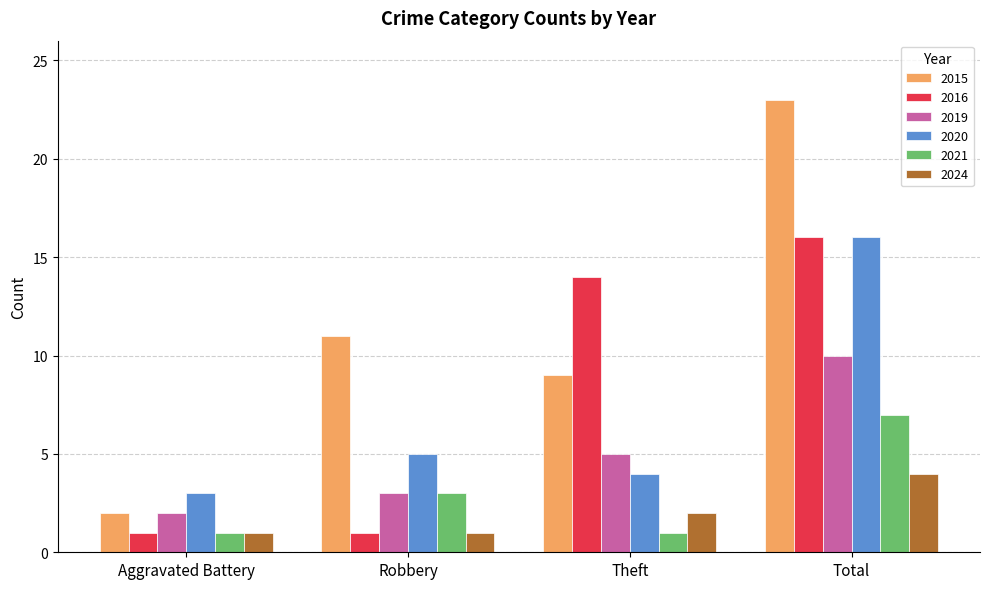

What is the spread (max minus min) of values at Theft?

13